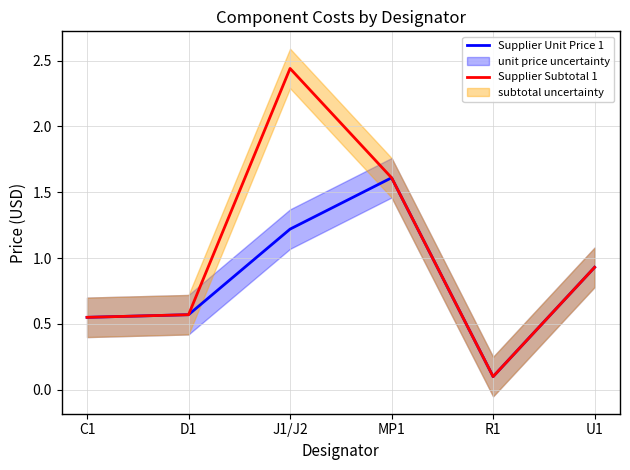

What is the average value of the Supplier Subtotal 1 series?

1.0